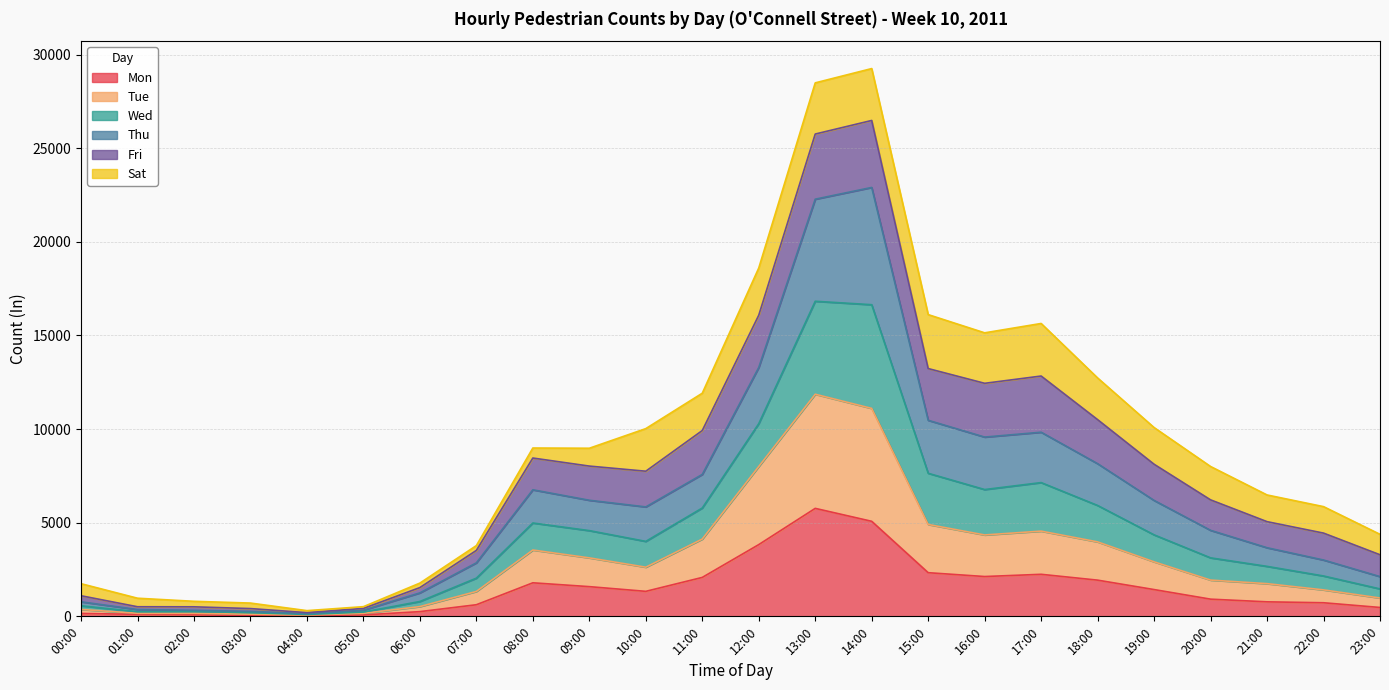

What is the value of the Tue point at the 18th from the left?

4551